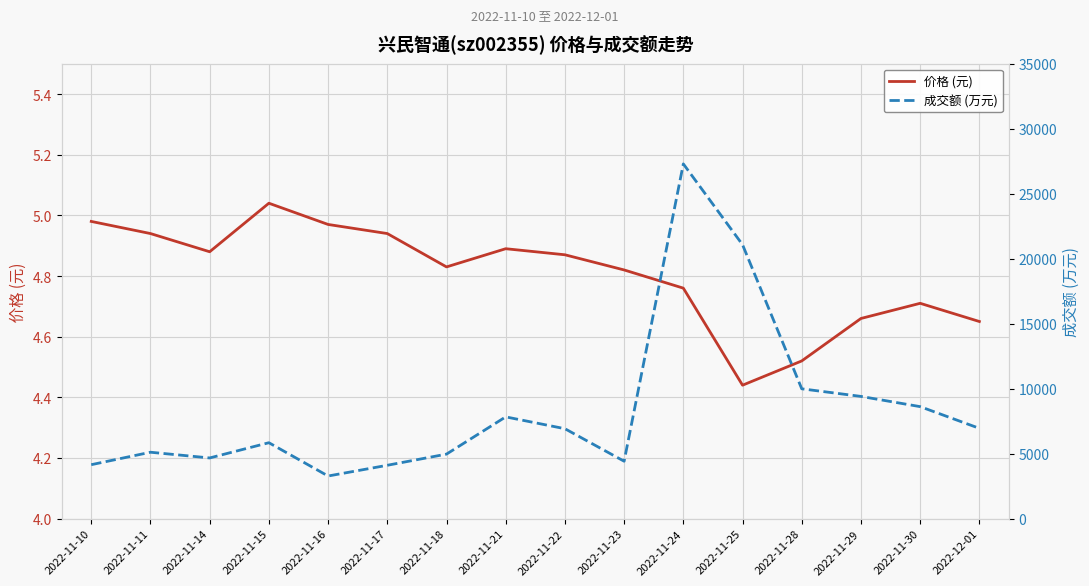

Which label corresponds to the largest value in the chart?

2022-11-24